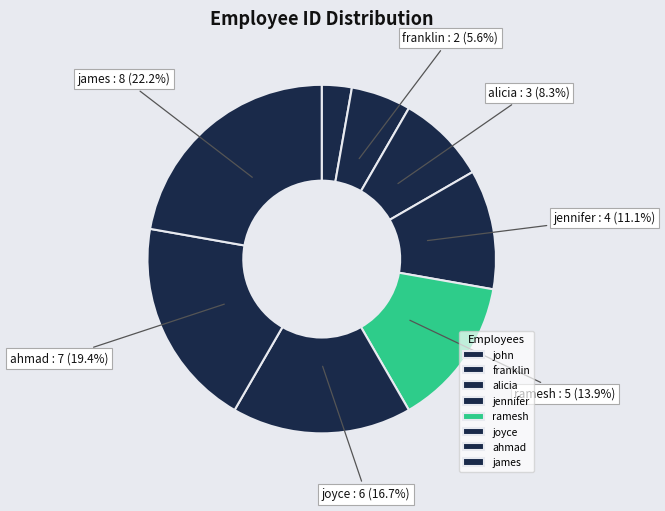

What is the change in value from john to alicia?

+2